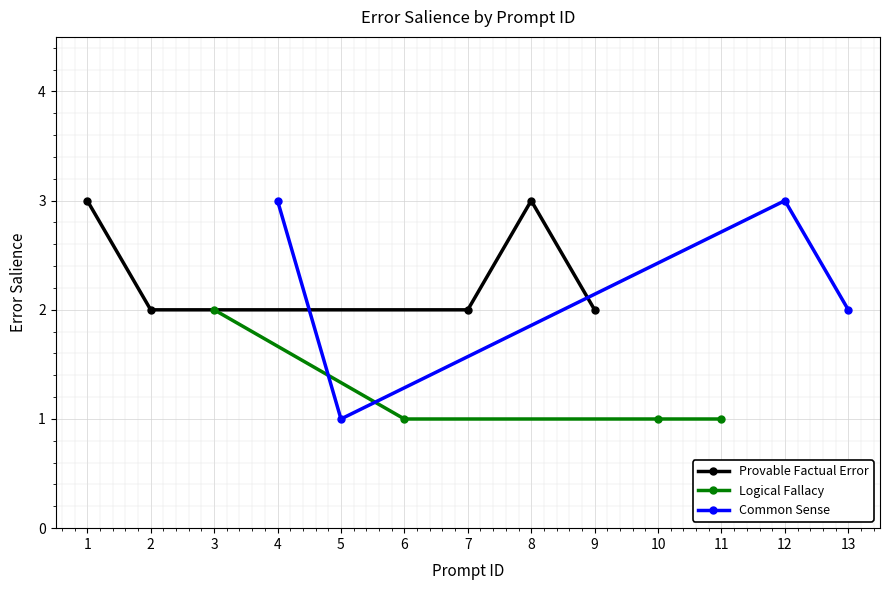

True or false: Logical Fallacy and Common Sense intersect in this chart.

False